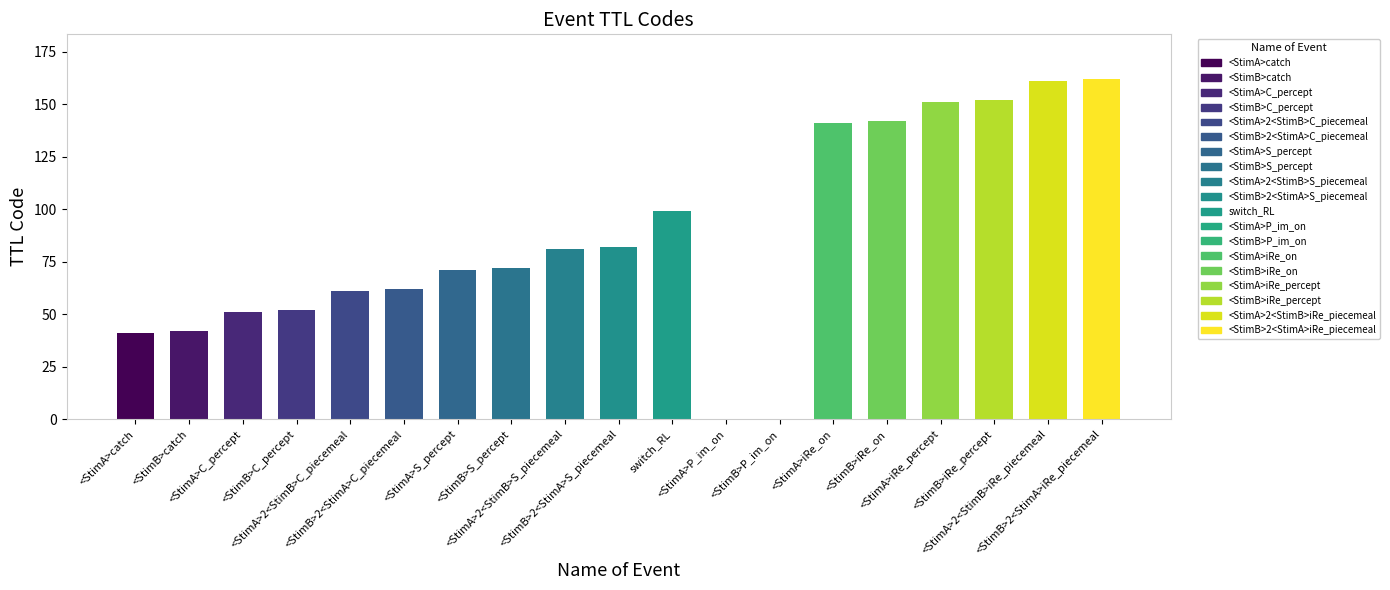

What is the sum of the values at <StimA>S_percept and <StimB>iRe_percept?

223